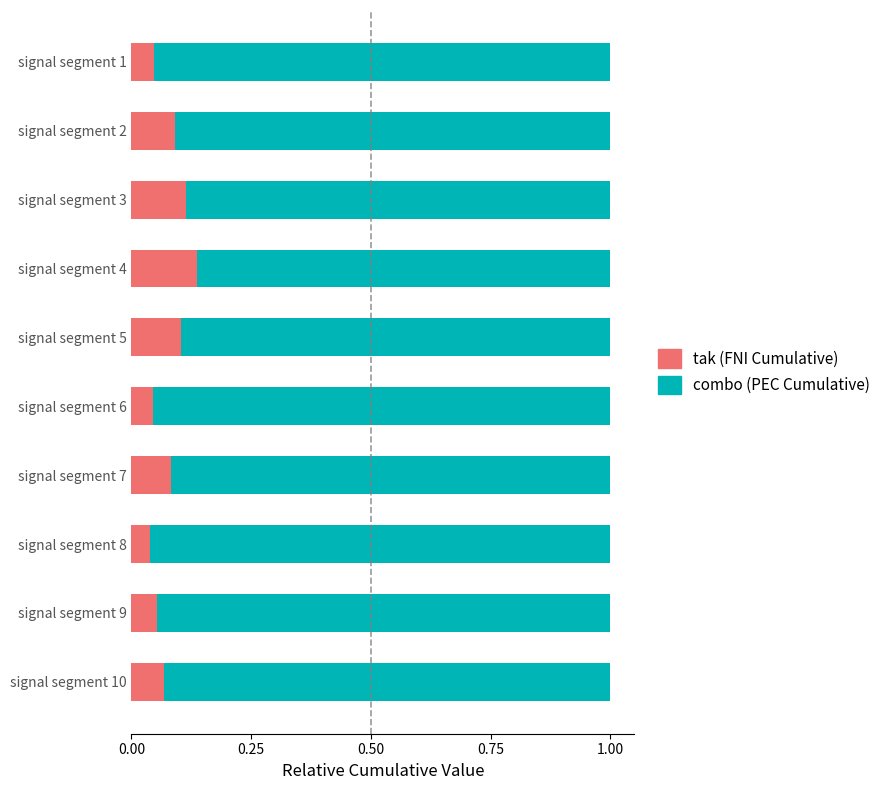

How many data points does each series have?

10